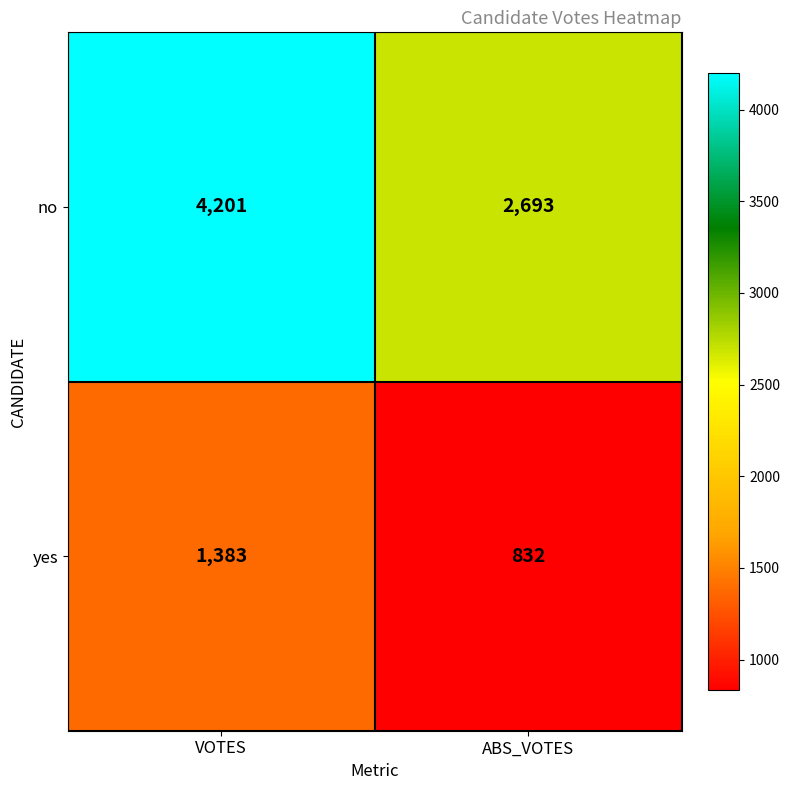

List the series in order of their peak value, highest first.

no, yes